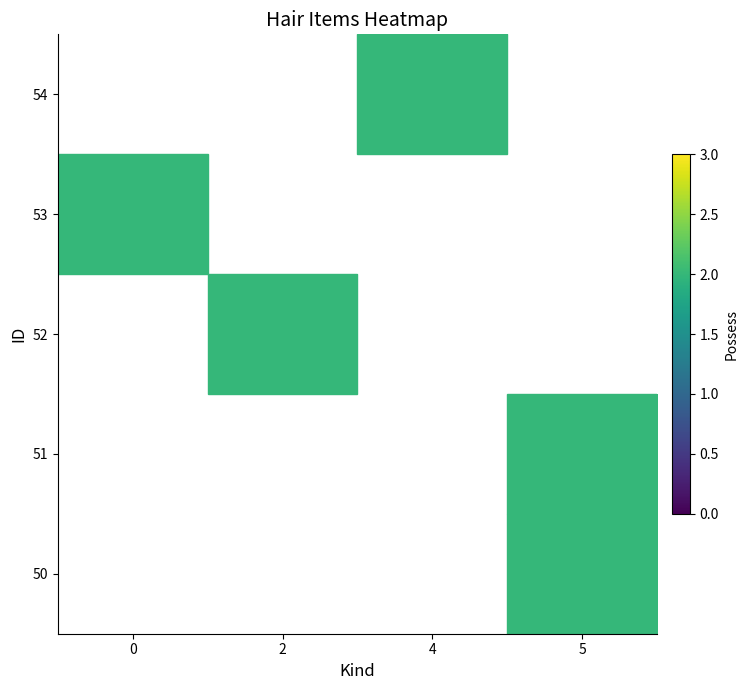

How many distinct data groups are displayed?

5